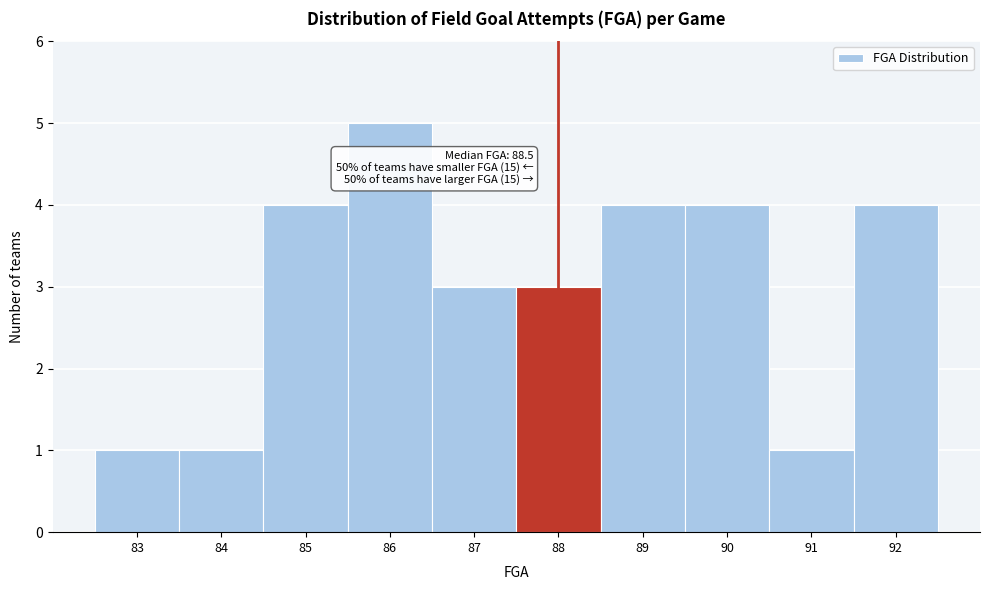

Reading left to right, what are all the values shown in this chart?

83=1	84=1	85=4	86=5	87=3	88=3	89=4	90=4	91=1	92=4